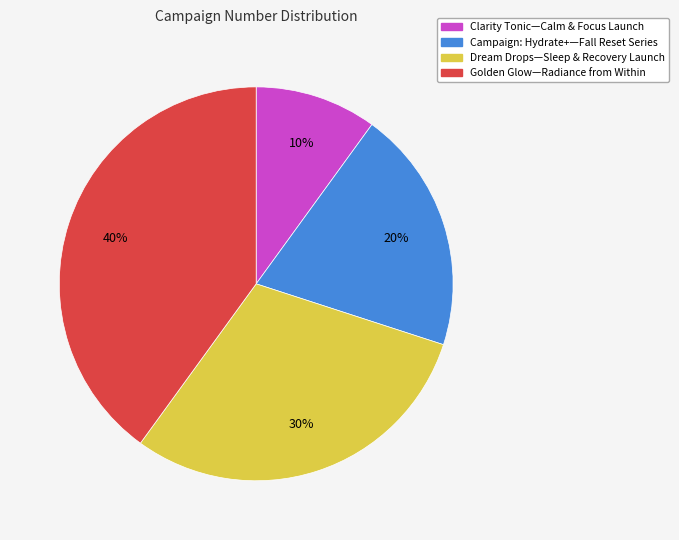

The Campaign: Hydrate+—Fall Reset Series slice represents 20% of the pie. True or false?

True